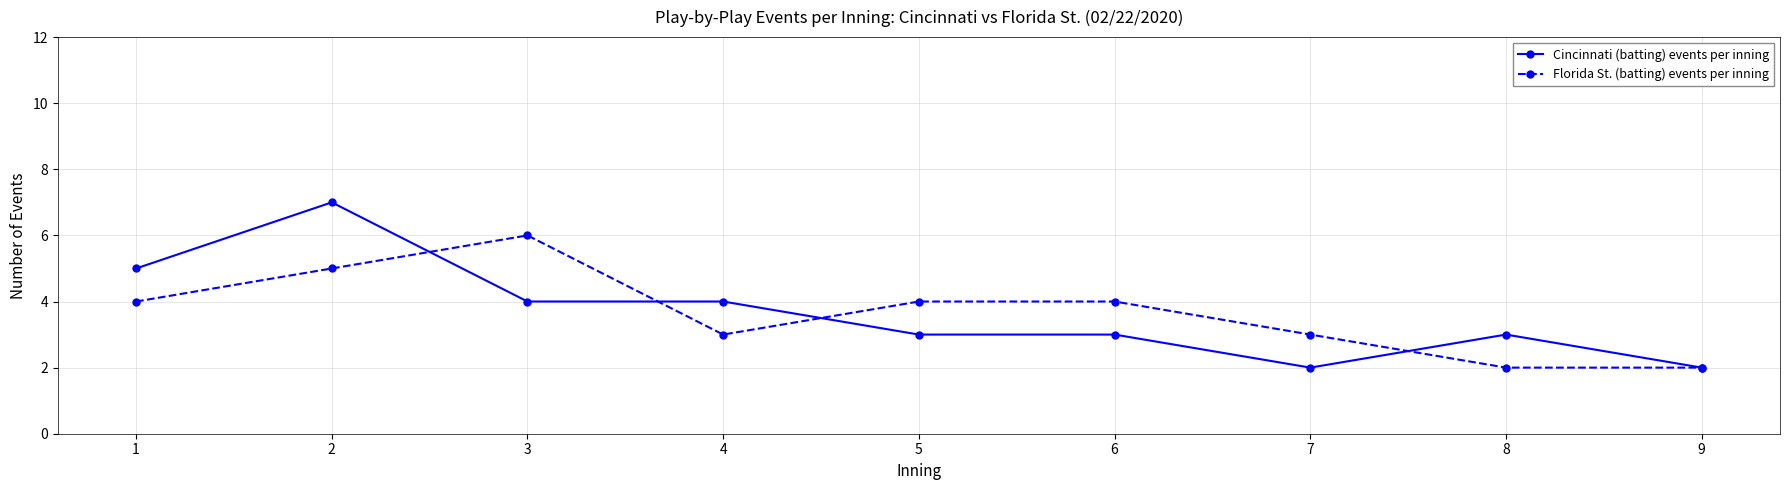

What is the maximum value shown in the chart?

7